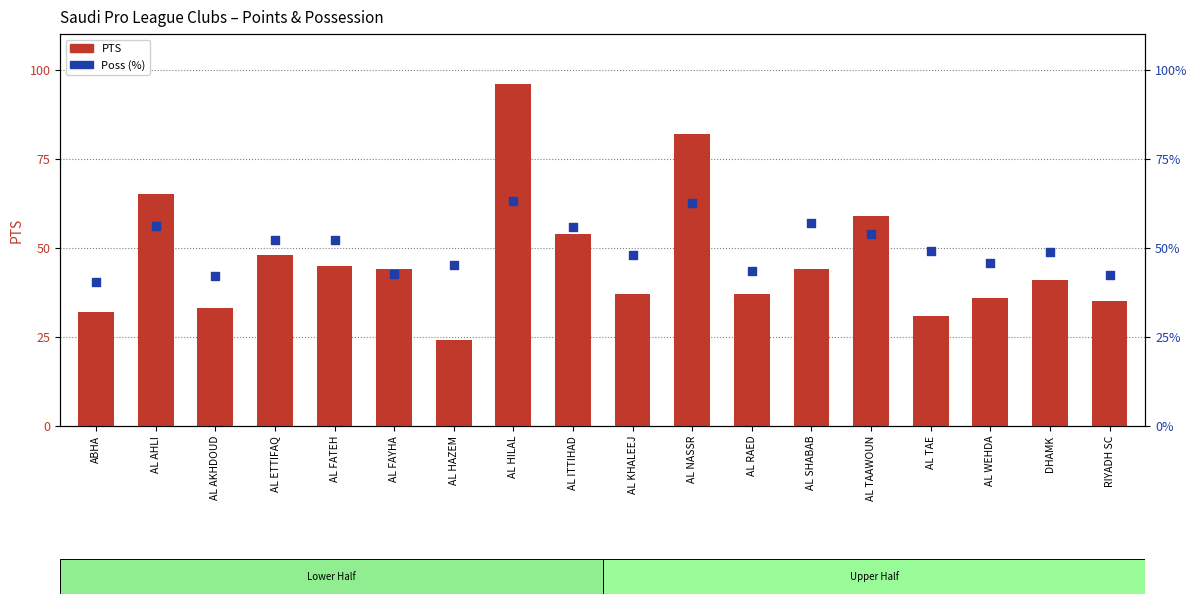

Which series contains the highest Y value?

PTS